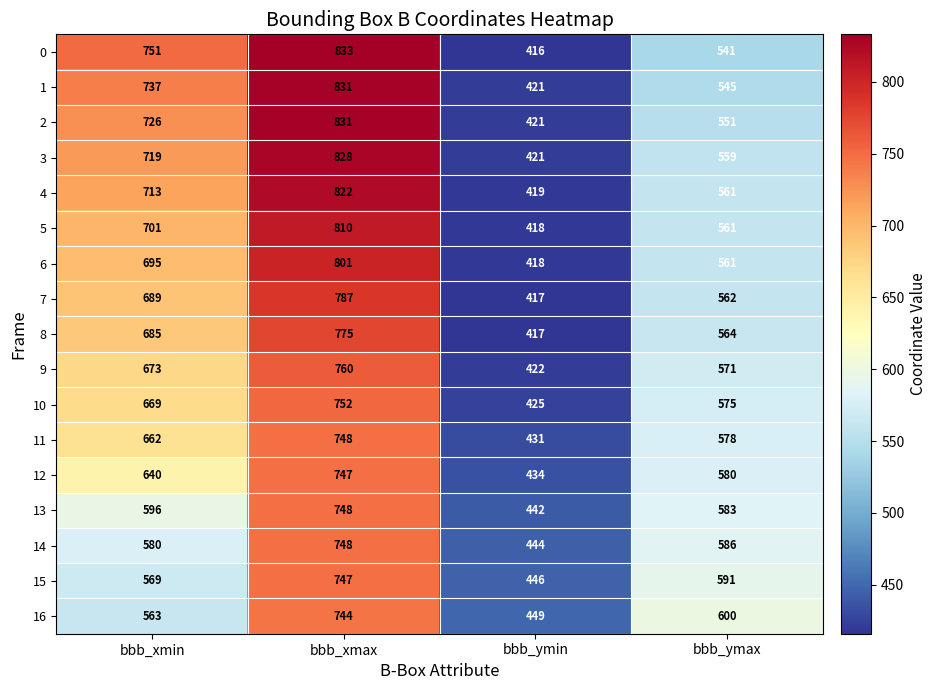

The 0 series shows 386 at bbb_xmin. True or false?

False